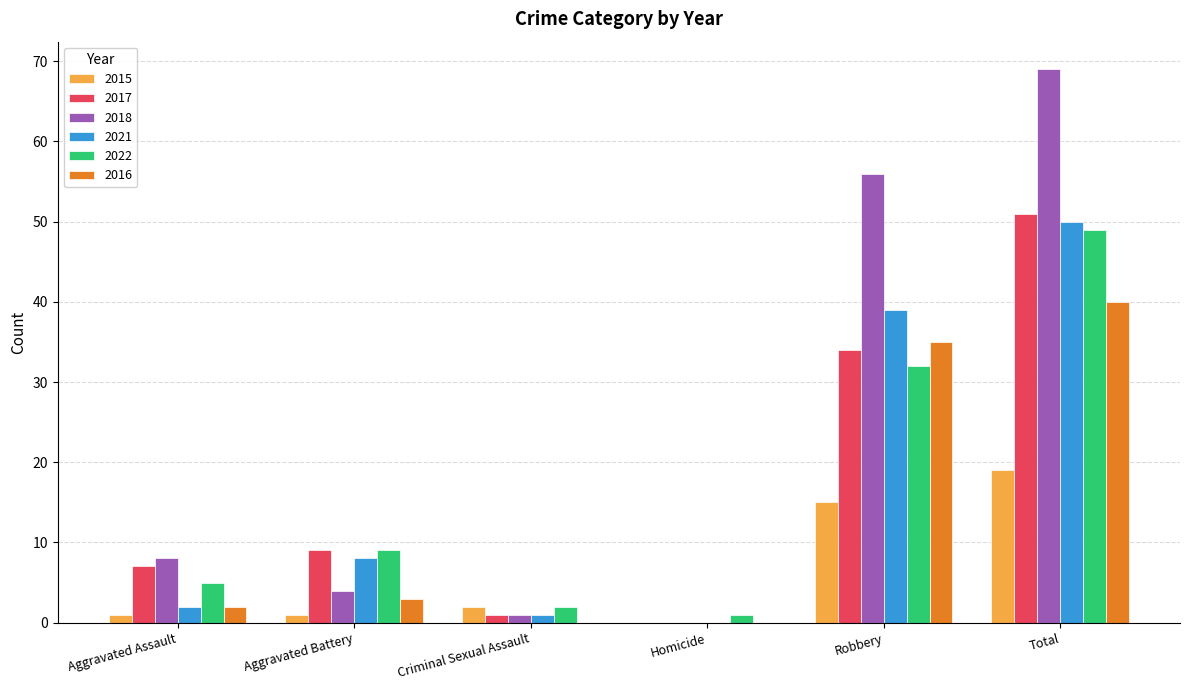

The 2017 series shows 68 at Total. True or false?

False